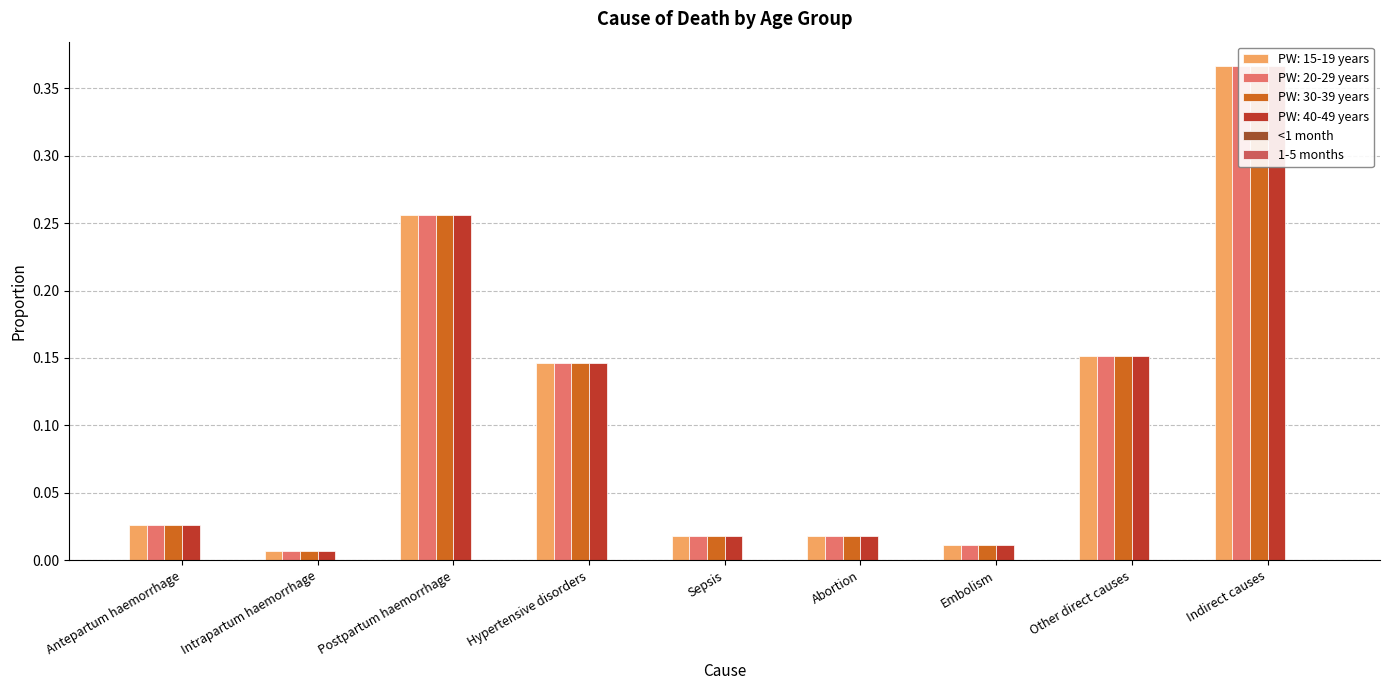

What is the total value across all series at Sepsis?

0.1